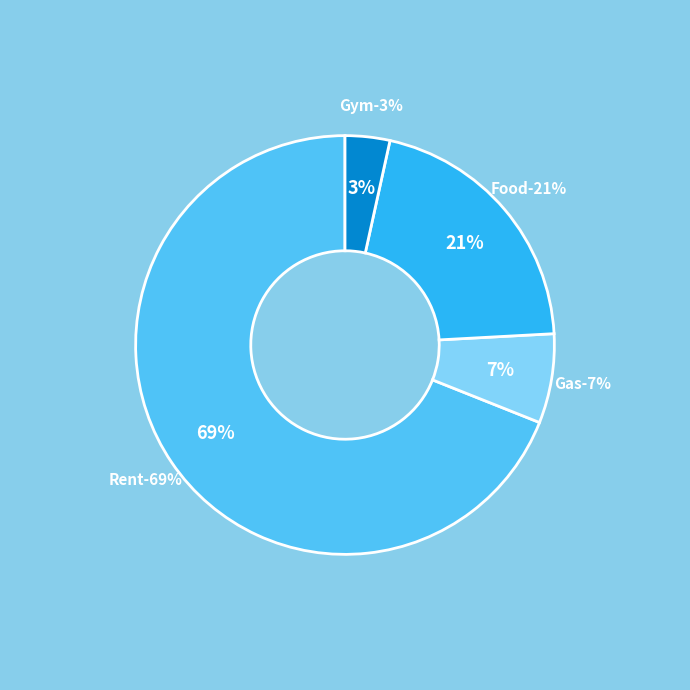

Count the number of slices in the pie.

4